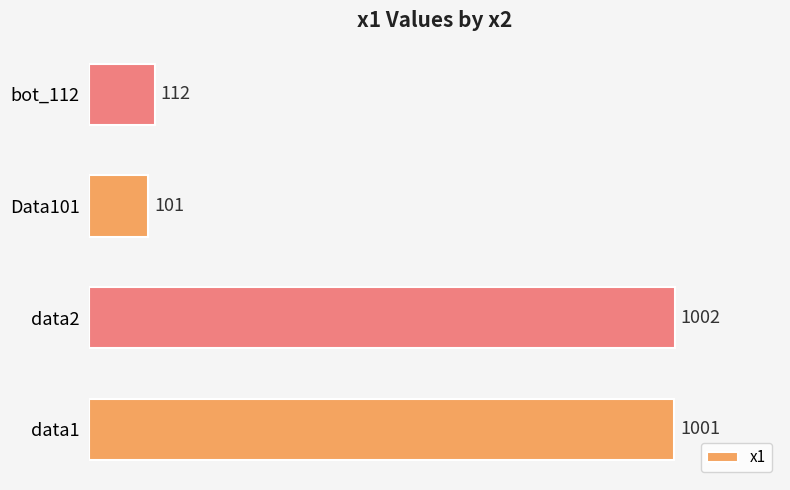

What is the smallest value displayed?

101